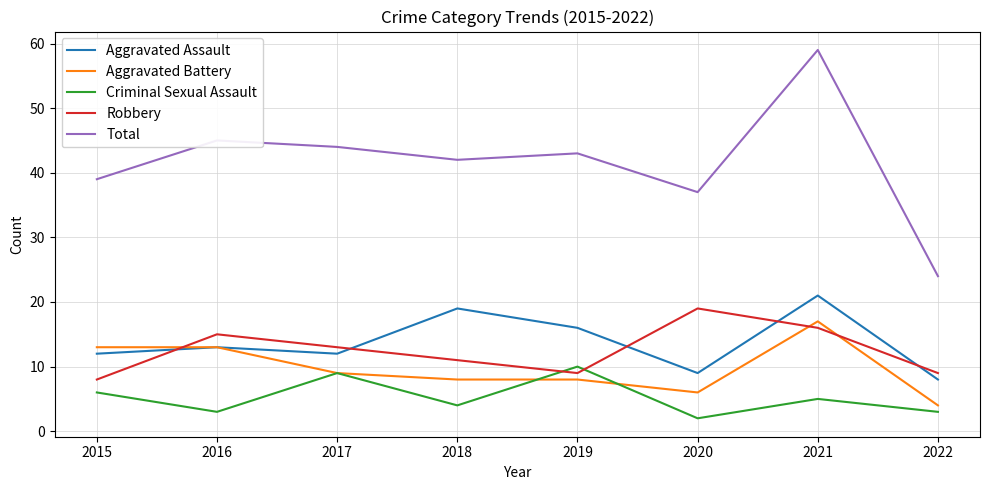

True or false: Aggravated Assault and Total intersect in this chart.

False